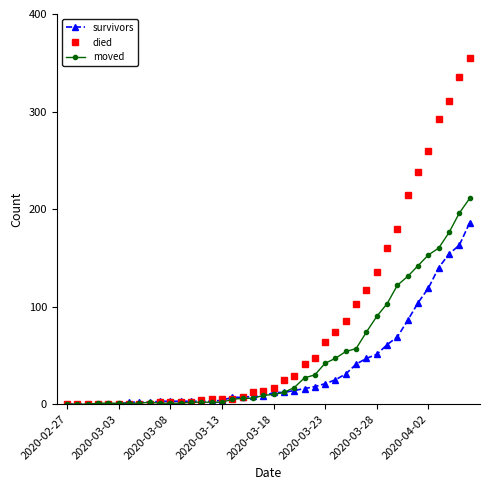

What is the maximum value shown in the chart?

355